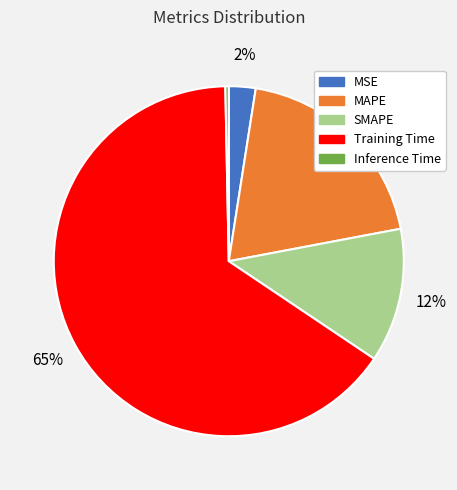

The Training Time slice represents 73% of the pie. True or false?

False